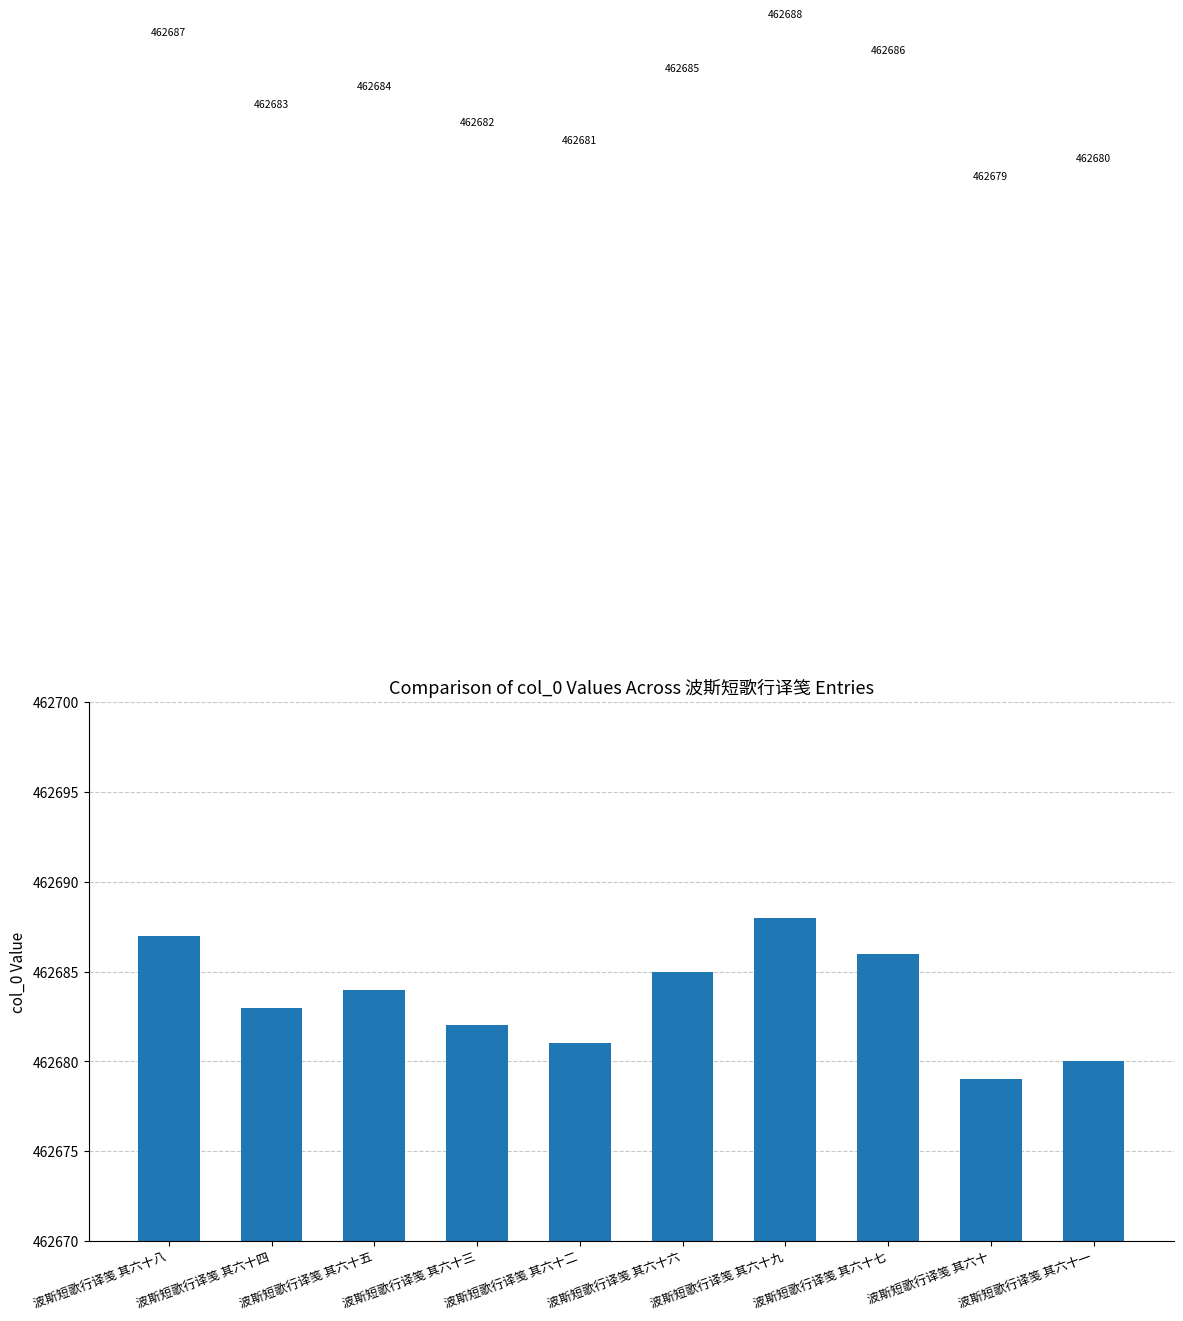

Rank the categories by value from highest to lowest.

波斯短歌行译笺 其六十九, 波斯短歌行译笺 其六十八, 波斯短歌行译笺 其六十七, 波斯短歌行译笺 其六十六, 波斯短歌行译笺 其六十五, 波斯短歌行译笺 其六十四, 波斯短歌行译笺 其六十三, 波斯短歌行译笺 其六十二, 波斯短歌行译笺 其六十一, 波斯短歌行译笺 其六十